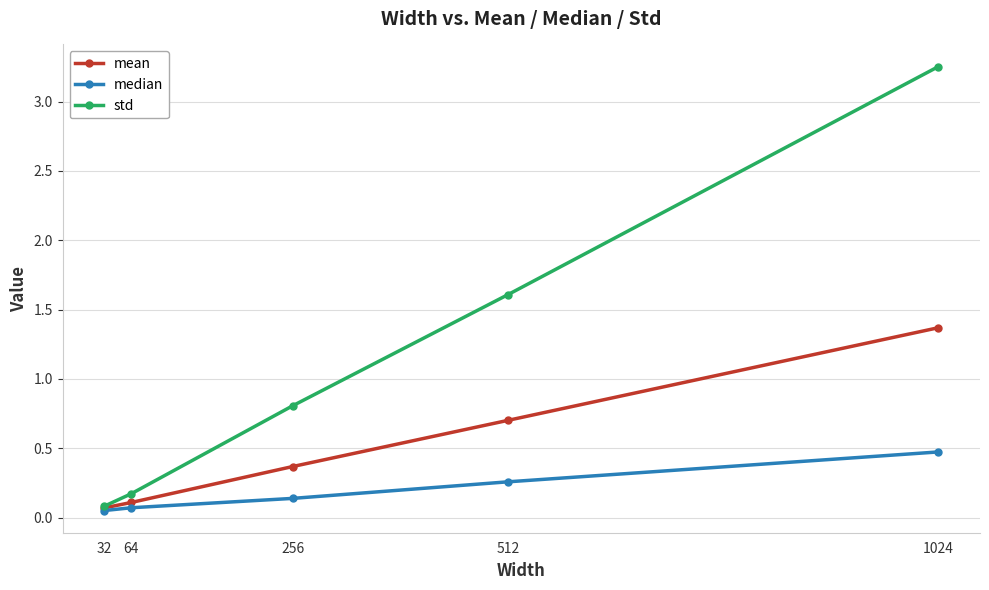

The median series shows 0.1 at 32. True or false?

True